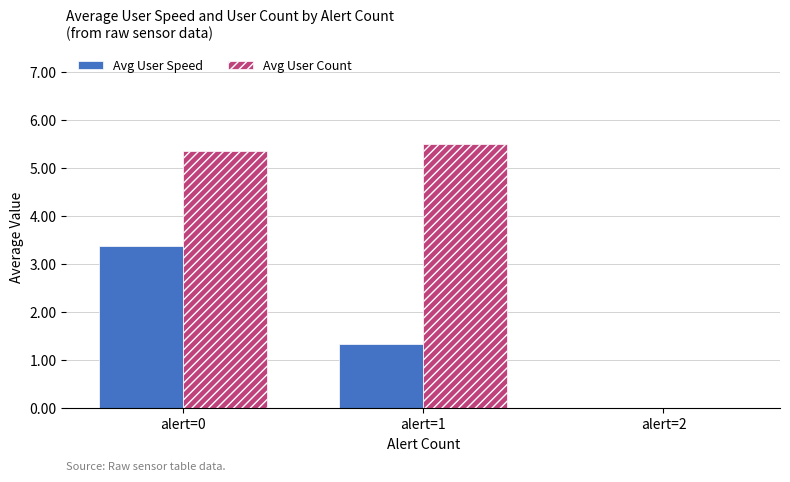

Count the number of data series in this chart.

2